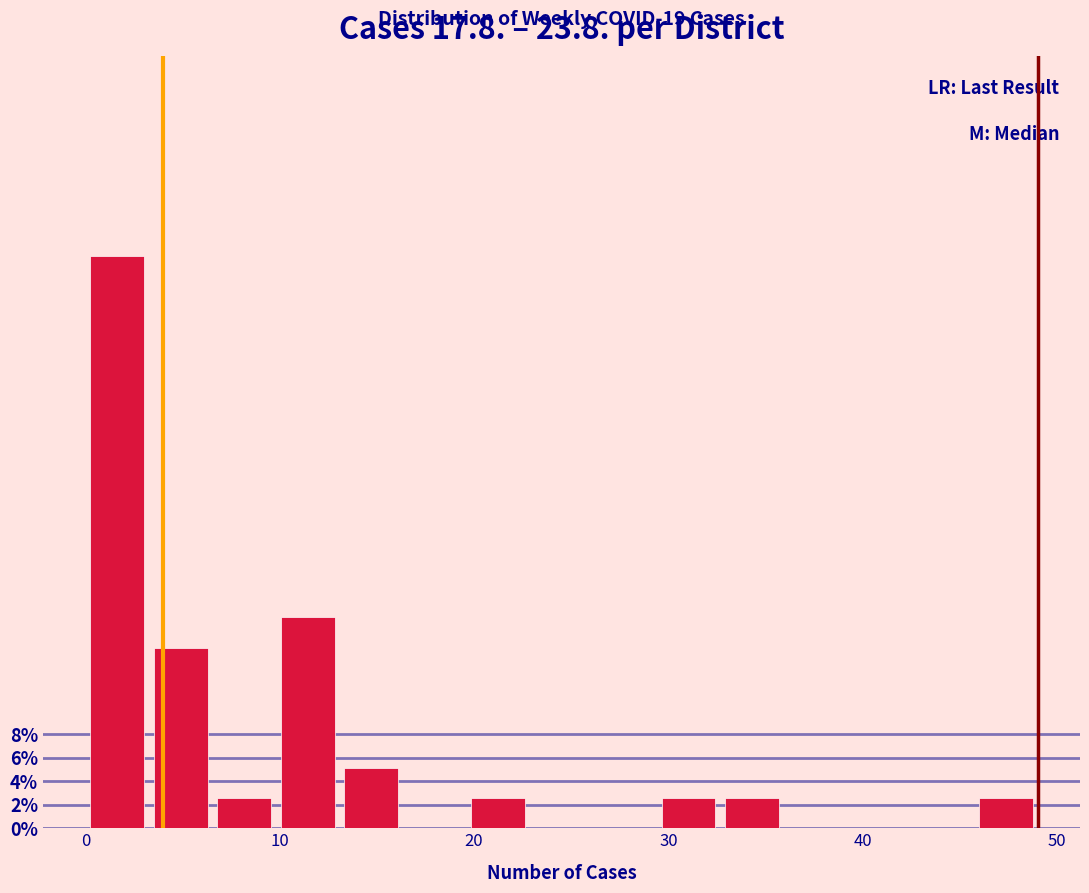

Around what value on the x-axis is the tallest bar? Give the approximate position of its centre, as read against the axis.

2